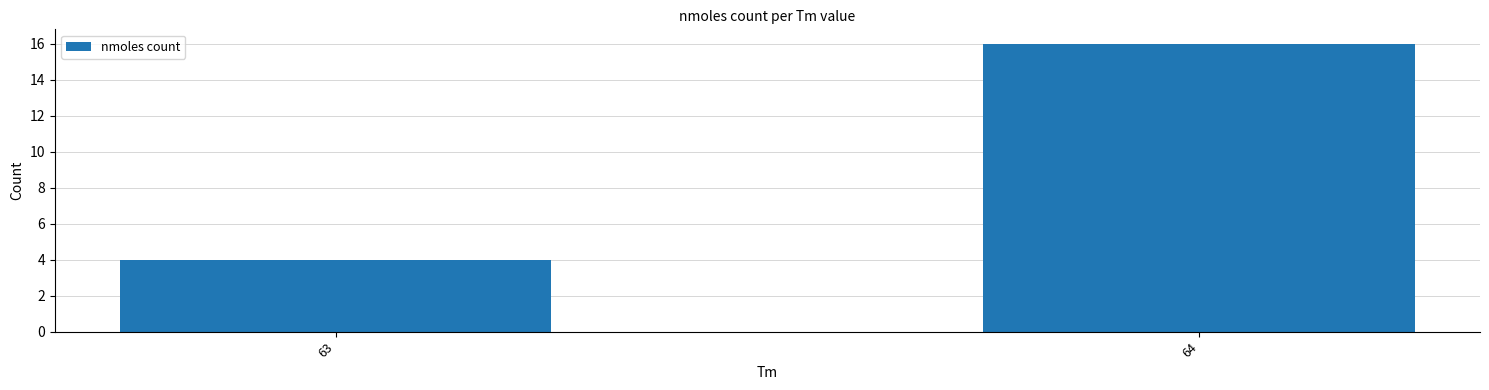

What is the value of the 1st bar from the left?

4